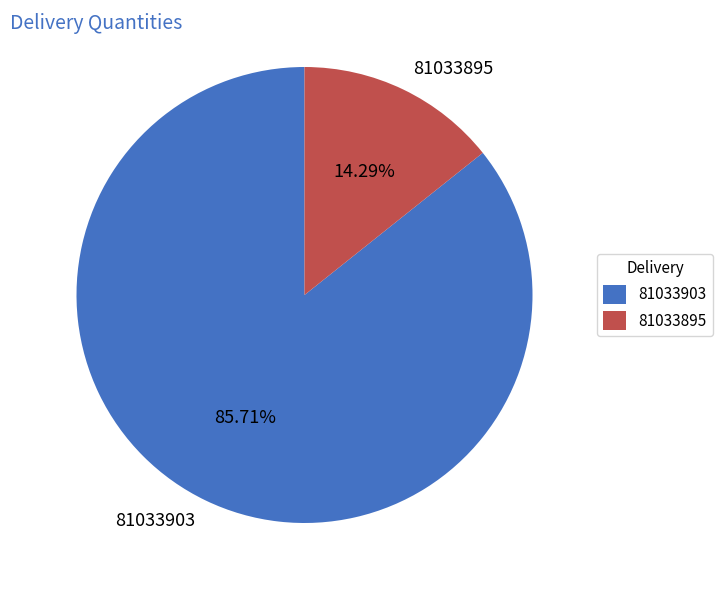

Which slice is the largest?

81033903